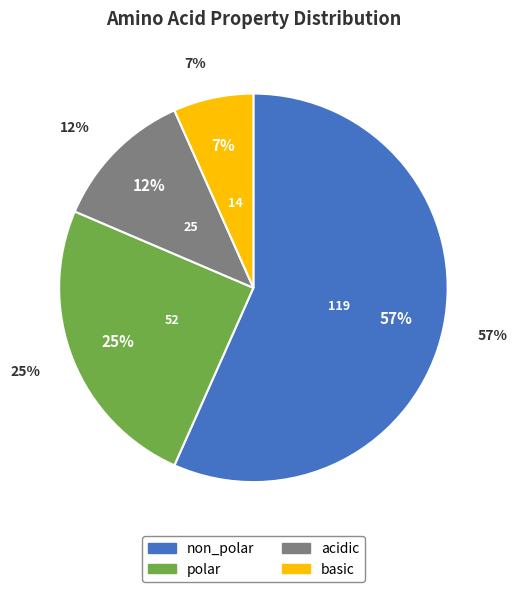

True or false: polar accounts for 18% of the total.

False